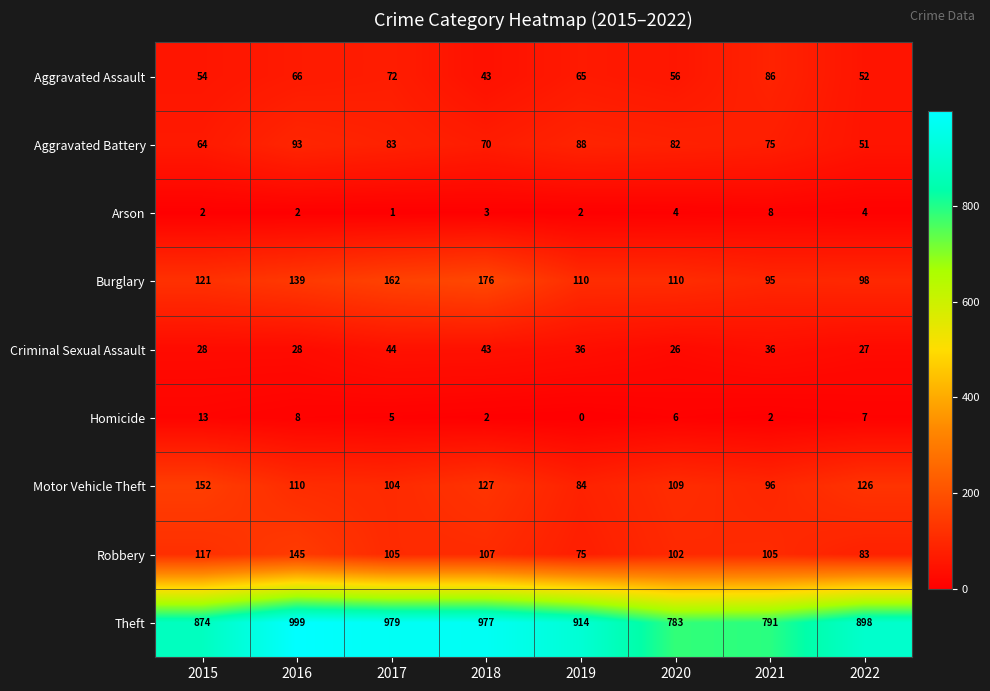

Is it true that Robbery equals 161 at 2018?

False